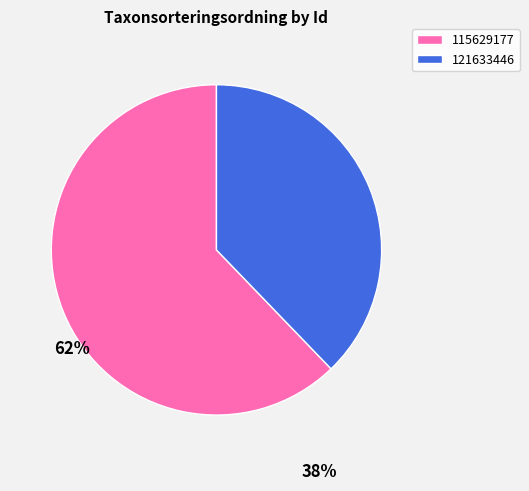

Rank the categories by value from highest to lowest.

115629177, 121633446